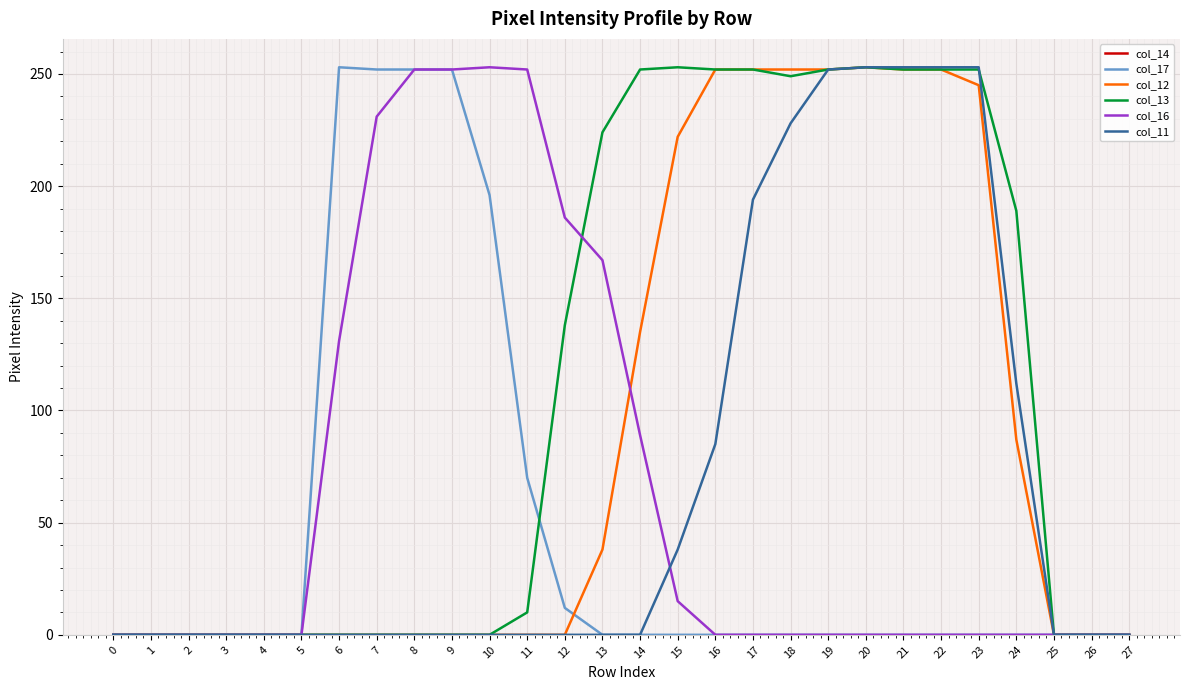

What is the spread (max minus min) of values at 22?

253